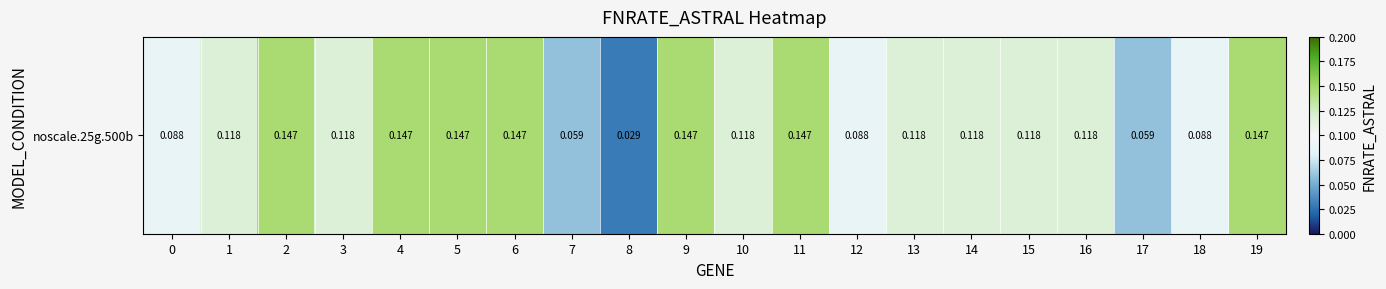

List the labels in order of value, smallest first.

8, 7, 17, 0, 12, 18, 1, 3, 10, 13, 14, 15, 16, 2, 4, 5, 6, 9, 11, 19